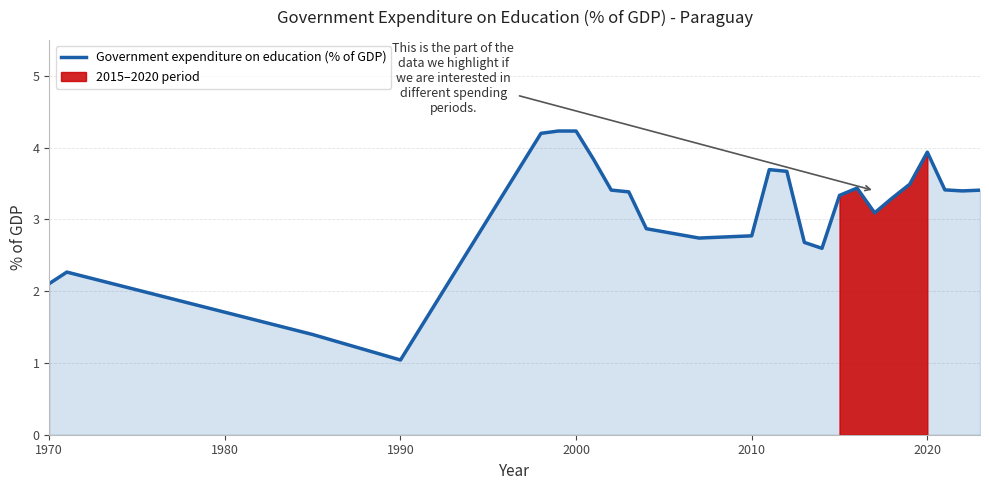

What is the highest value of the Government expenditure on education (% of GDP) series?

4.2